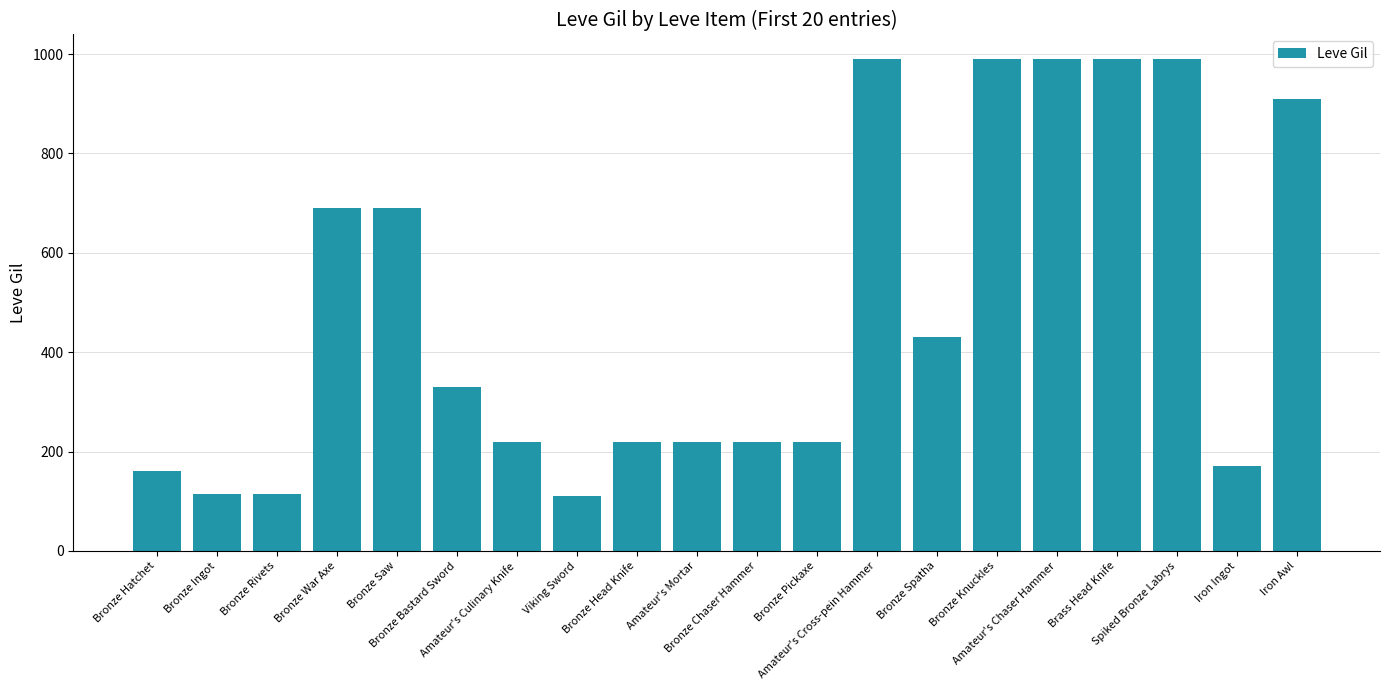

What is the difference between the maximum and minimum values?

880